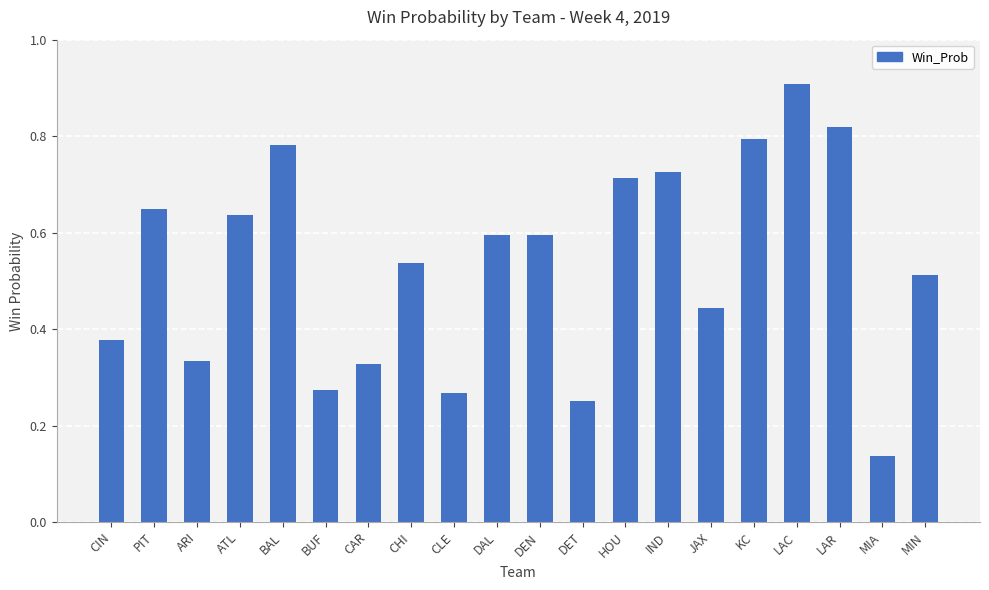

Where is the data nearest to the value 0?

MIA